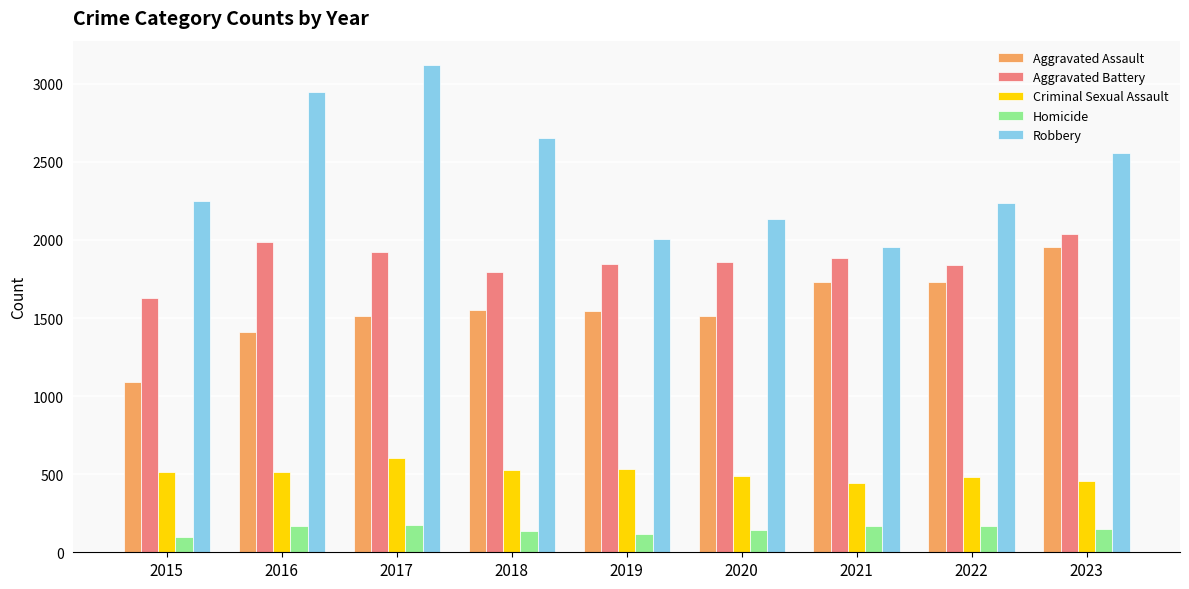

What value does the Robbery series have at 2015?

2248